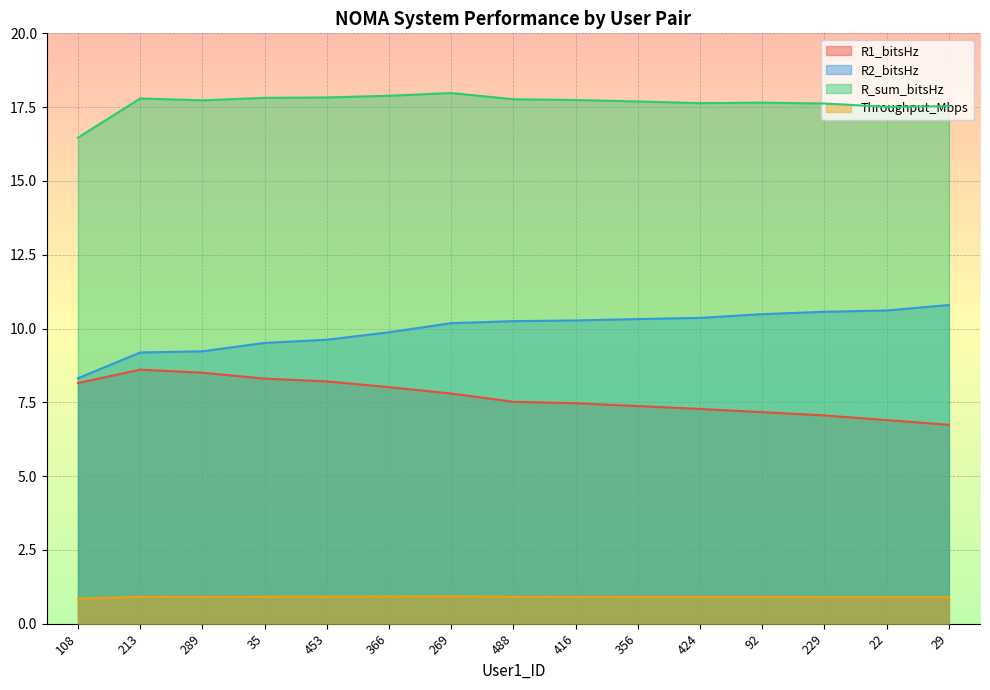

How many lines are shown in the chart?

4